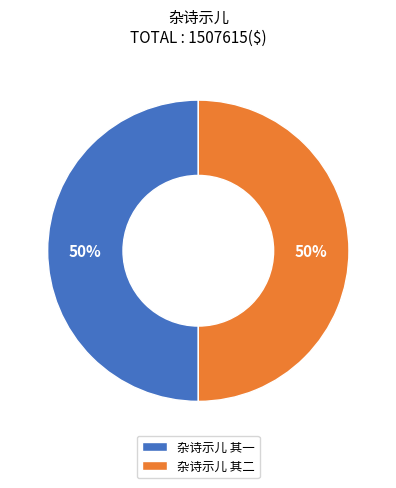

Is it true that 杂诗示儿 其二 is 50% of the pie?

True